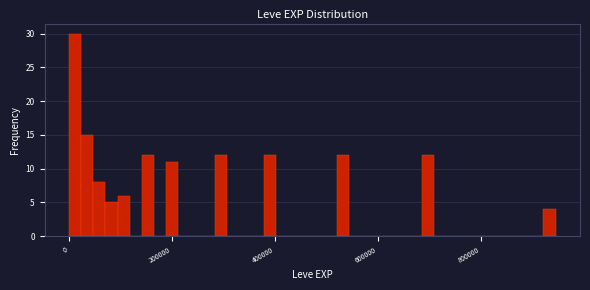

Read against the x-axis, roughly where is the centre of the tallest bar?

20000